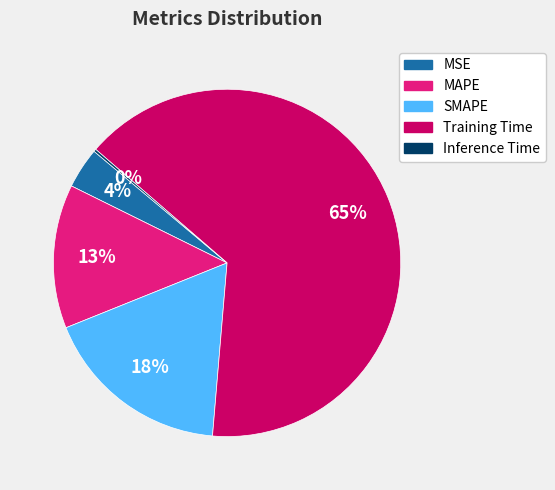

Which slice represents more than half of the pie?

Training Time